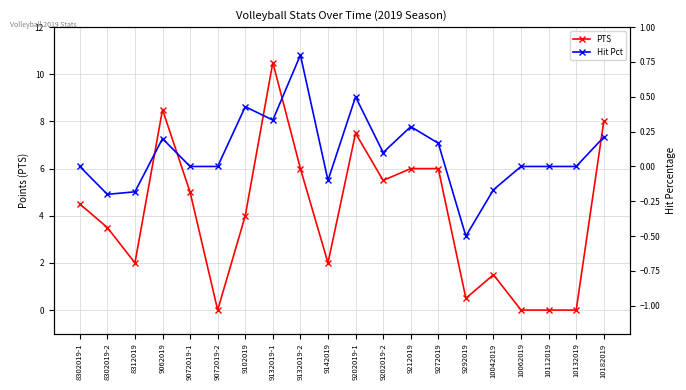

True or false: Hit Pct and PTS intersect in this chart.

False